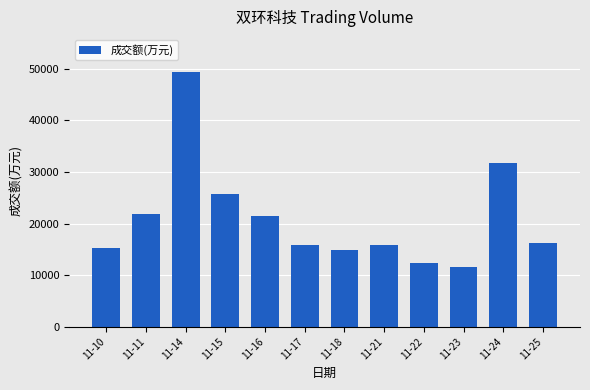

How many distinct data groups are displayed?

1